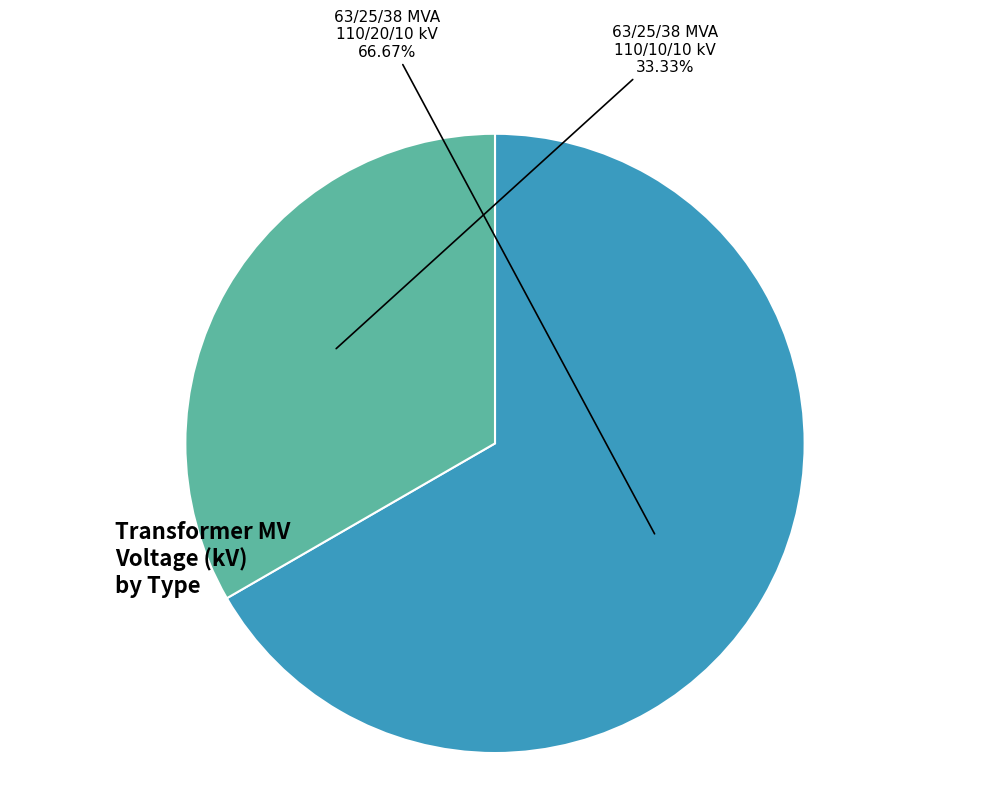

What is the total percentage of 63/25/38 MVA 110/10/10 kV and 63/25/38 MVA 110/20/10 kV?

100.0%